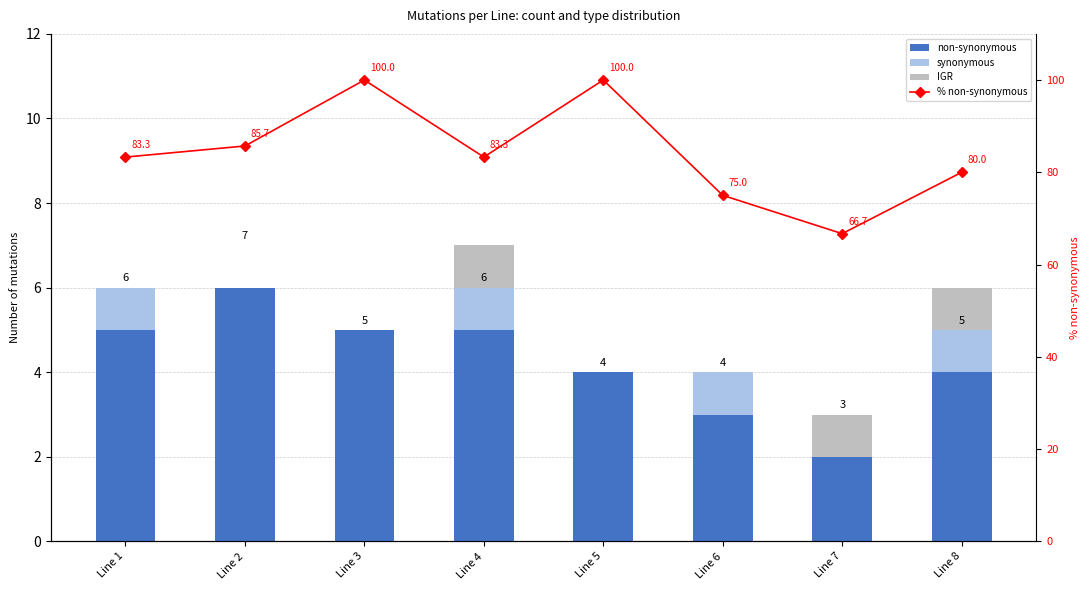

What is the difference between the second highest and second lowest values in the IGR series?

1.0